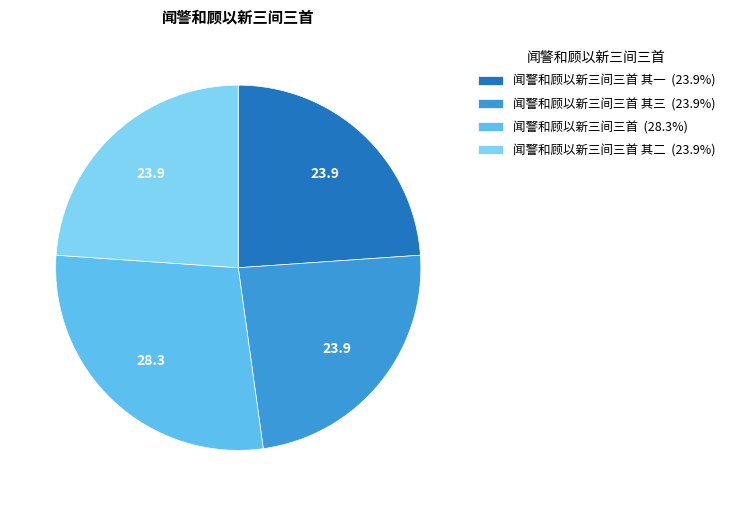

Is there any slice that represents more than half of the pie?

No